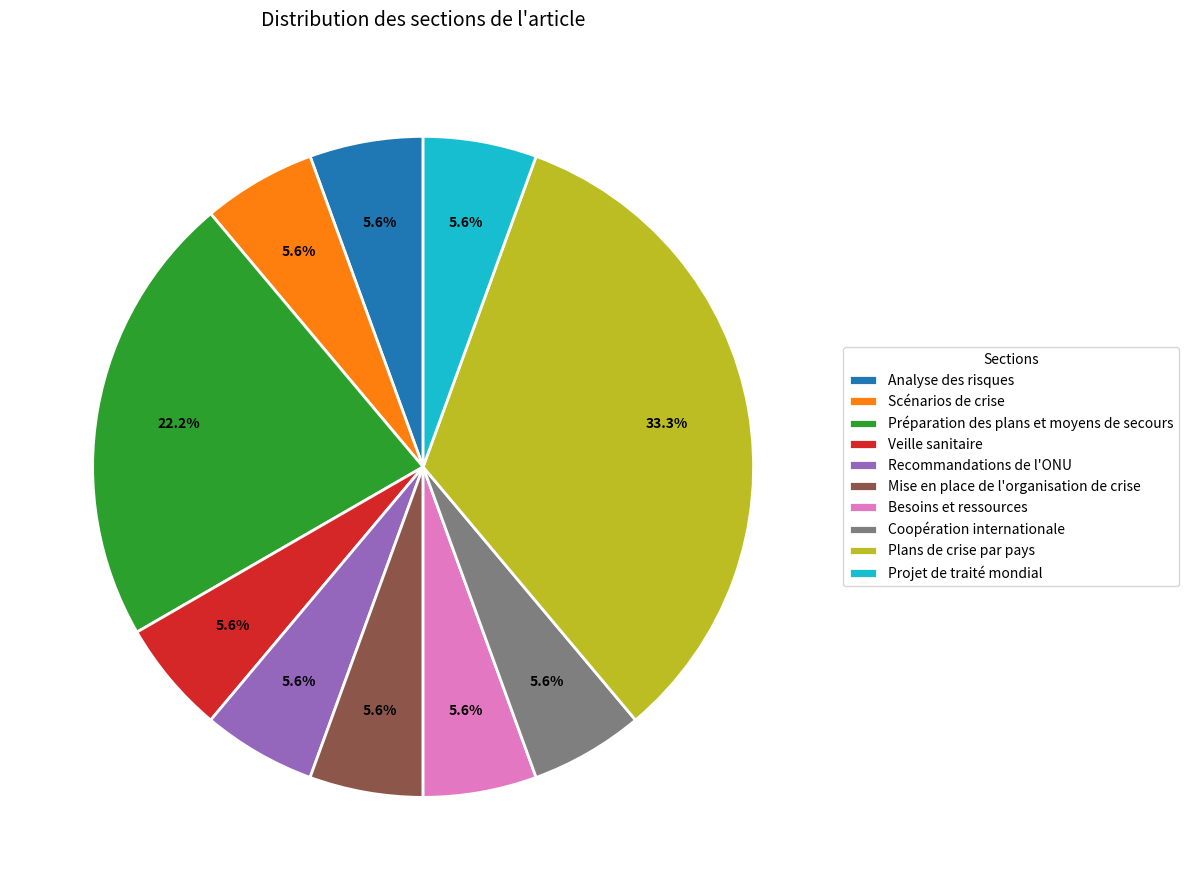

Combined, do Recommandations de l'ONU and Coopération internationale account for over 50%?

No